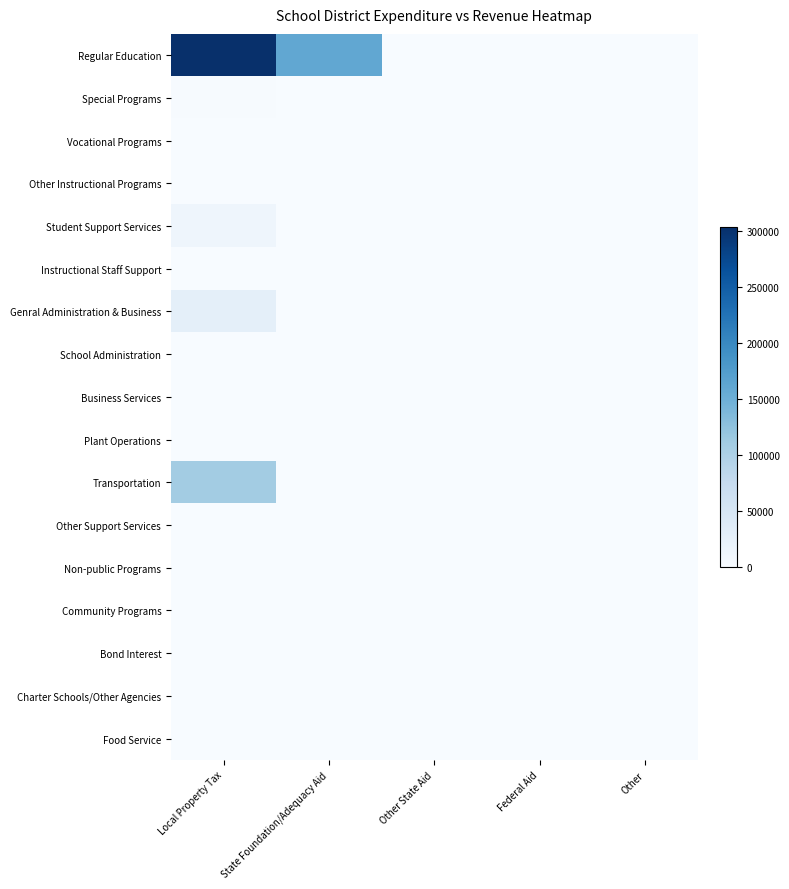

Count the number of data series in this chart.

17